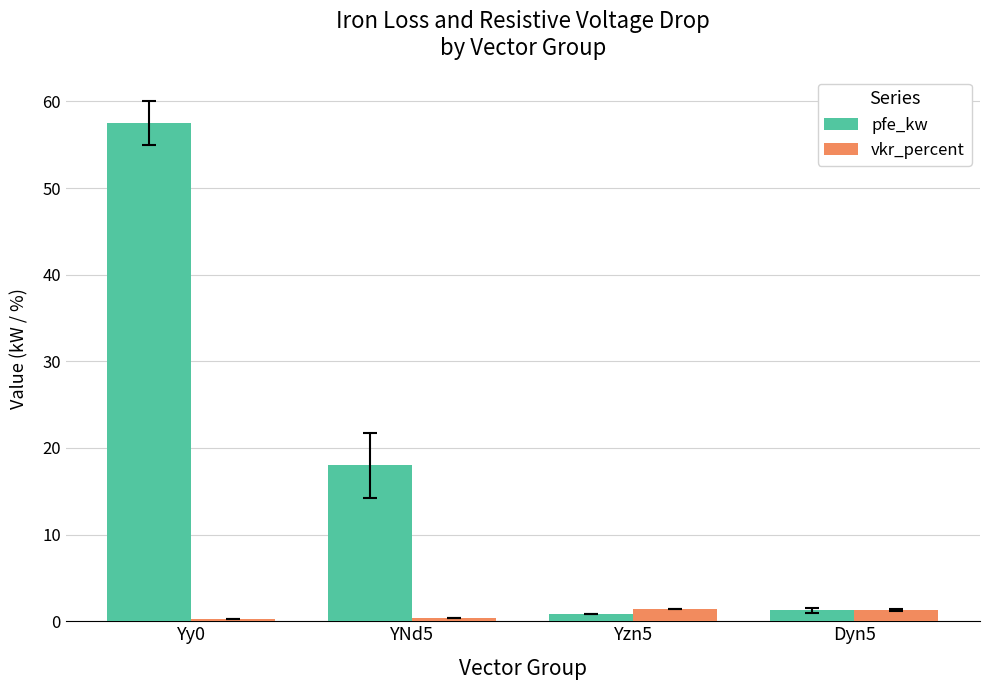

At which category is the sum across all series the highest?

Yy0